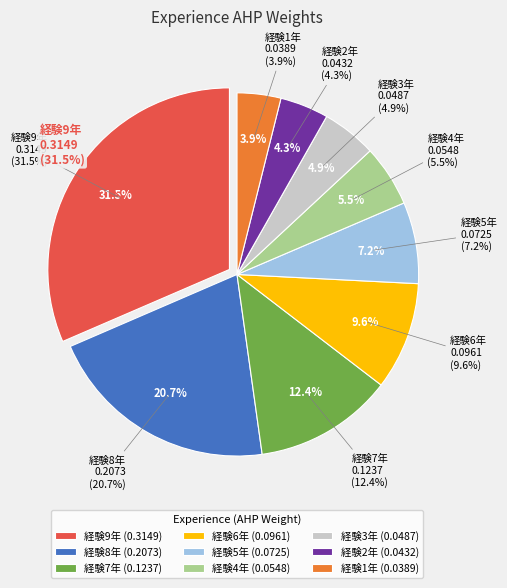

Does any single category account for the majority?

No